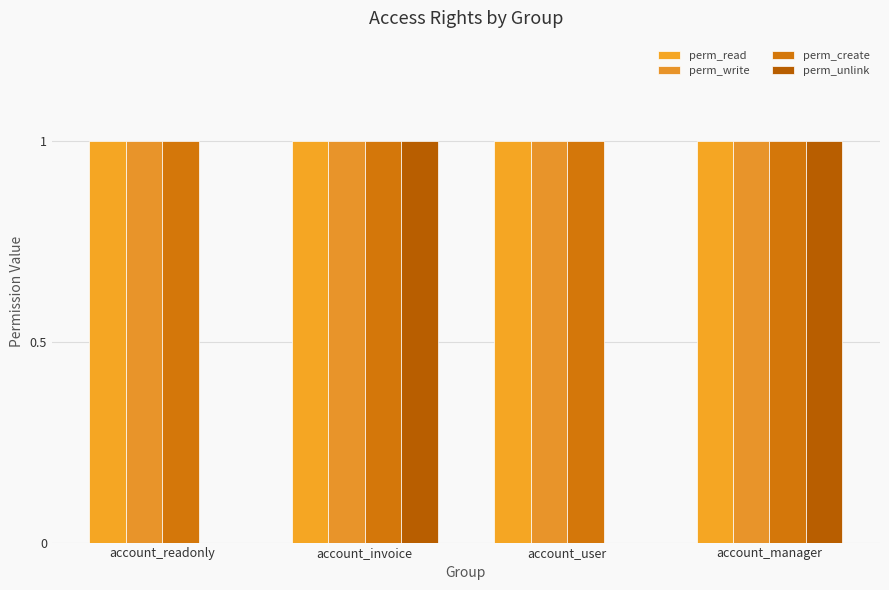

Read the perm_create value at account_manager.

1